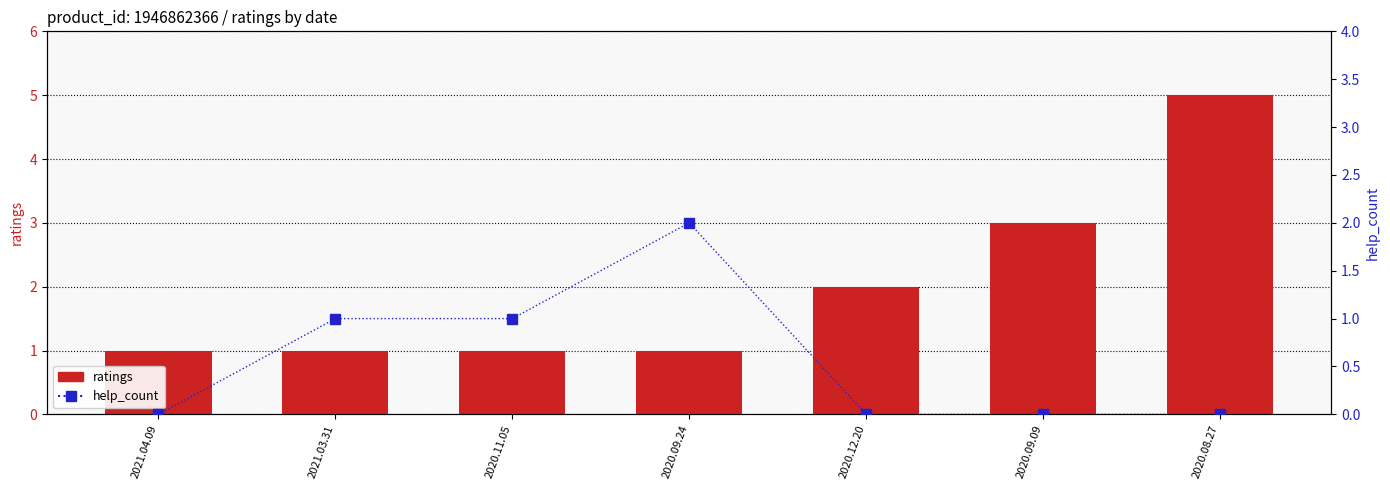

What is the maximum value for ratings?

5